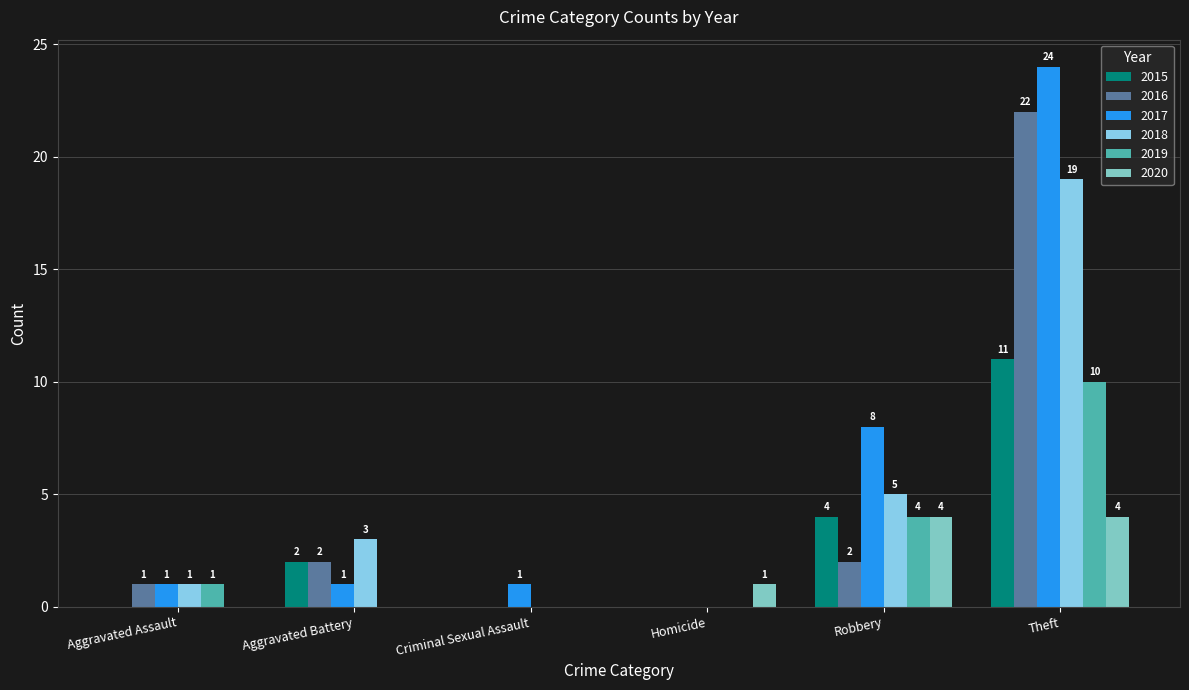

Rank the categories by 2020 value from lowest to highest.

Aggravated Assault, Aggravated Battery, Criminal Sexual Assault, Homicide, Robbery, Theft